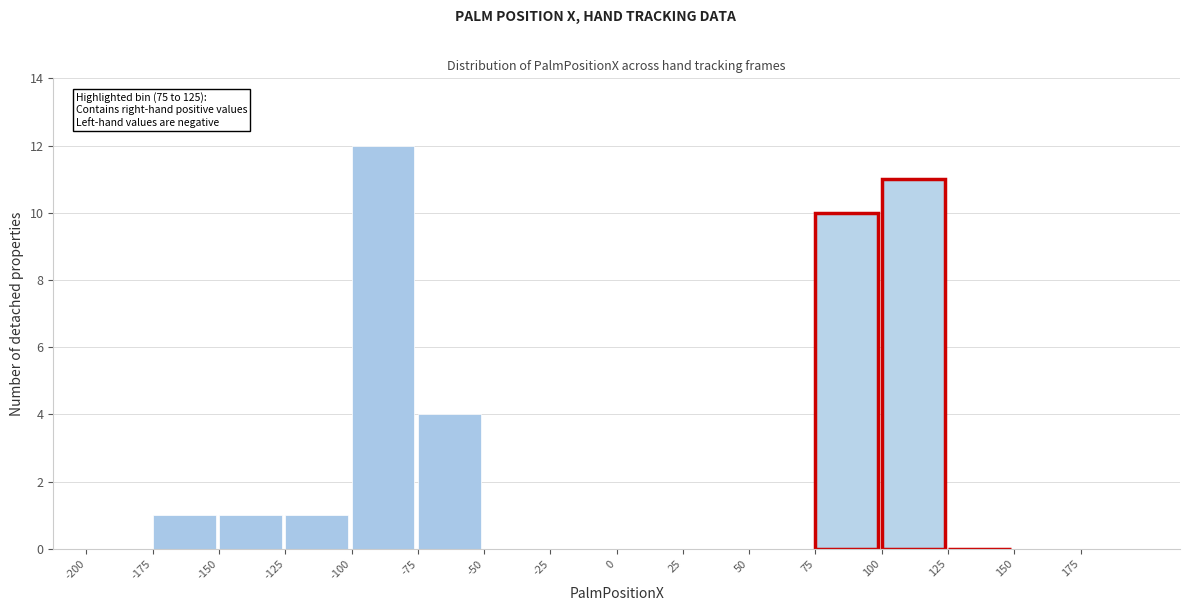

Over which range of the x-axis is the bar tallest?

-100 to -75